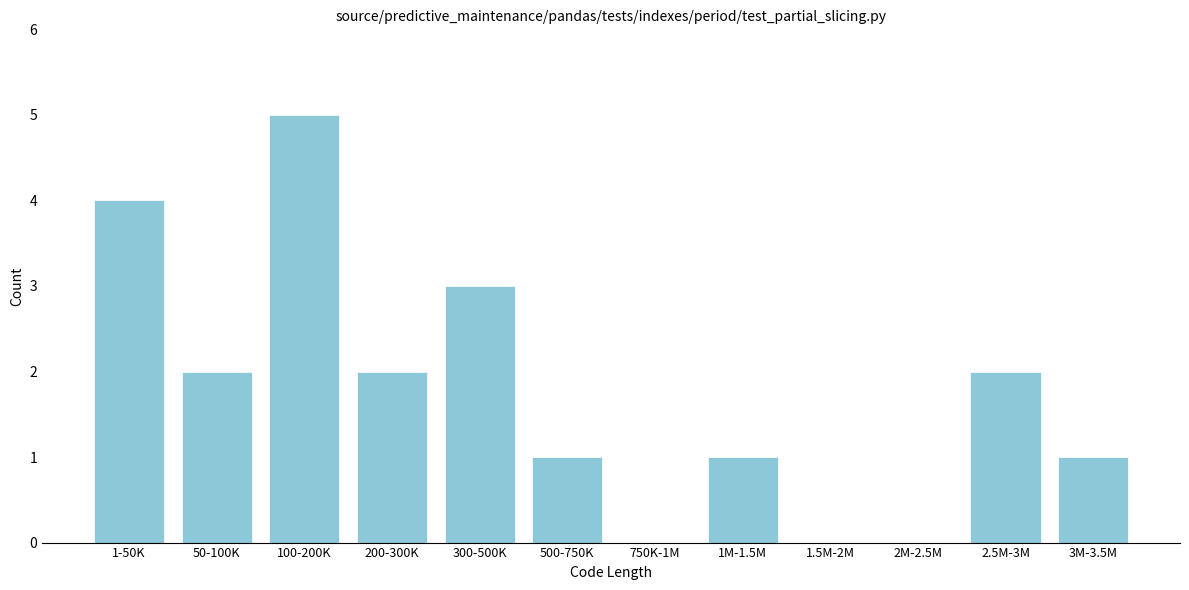

Reading left to right, transcribe all the data shown in this chart.

1-50K=4	50-100K=2	100-200K=5	200-300K=2	300-500K=3	500-750K=1	750K-1M=0	1M-1.5M=1	1.5M-2M=0	2M-2.5M=0	2.5M-3M=2	3M-3.5M=1